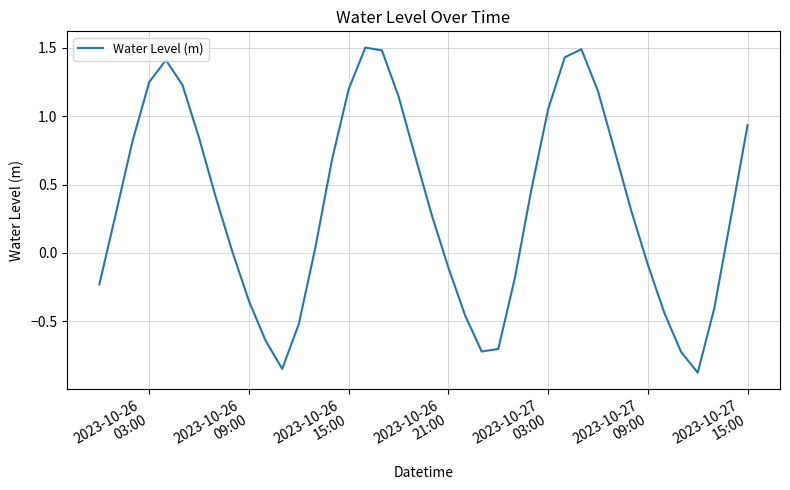

What is the minimum value shown in the chart?

-0.9